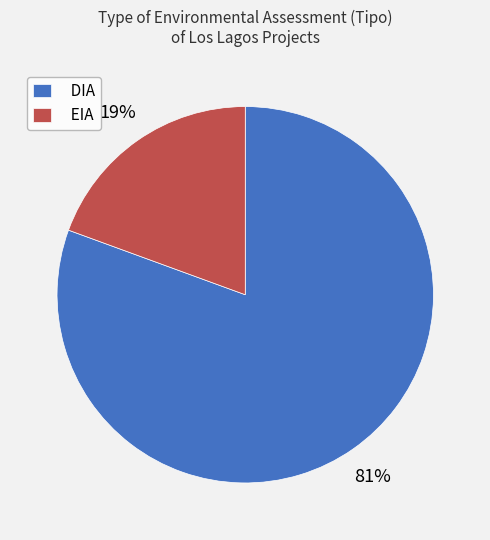

To the nearest percent, what is the average slice percentage?

50%